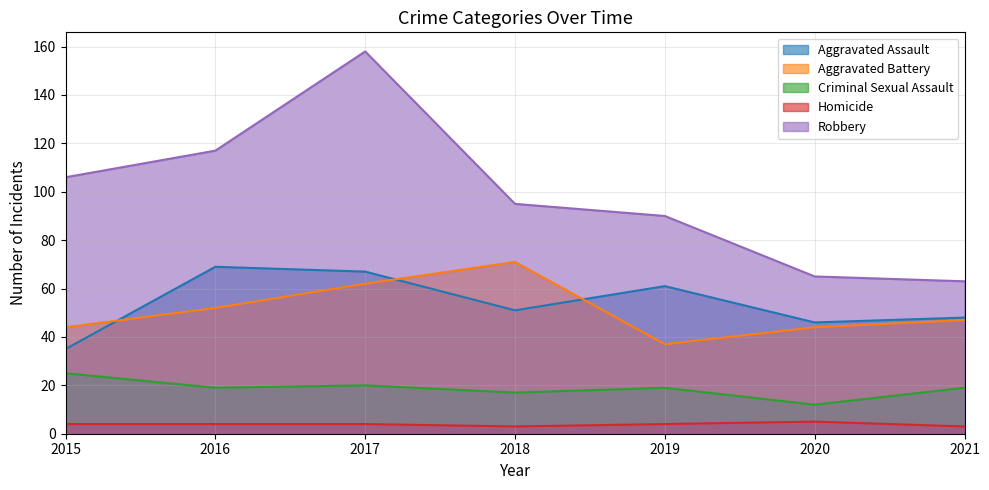

At how many categories does at least one series exceed 25?

7